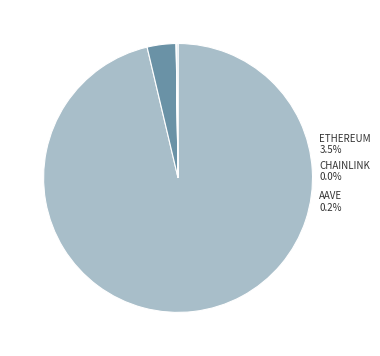

Do Chainlink and Aave together represent more than half of the pie?

No